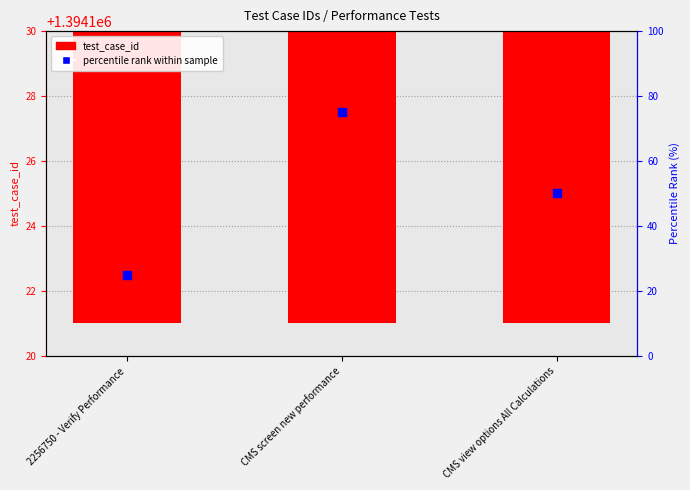

Which series has the largest total across all categories?

test_case_id